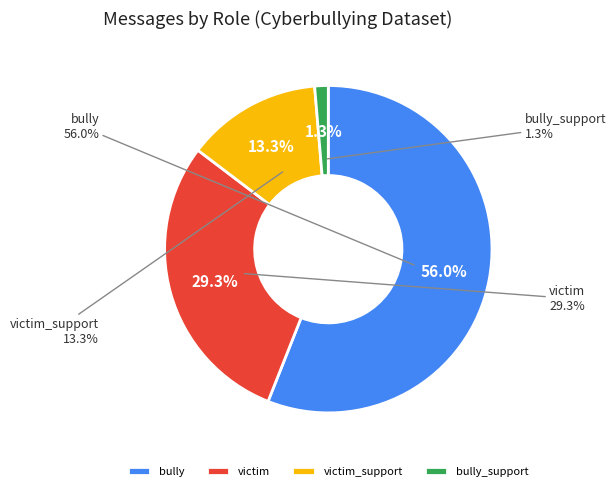

To the nearest percent, what portion does victim represent?

29%